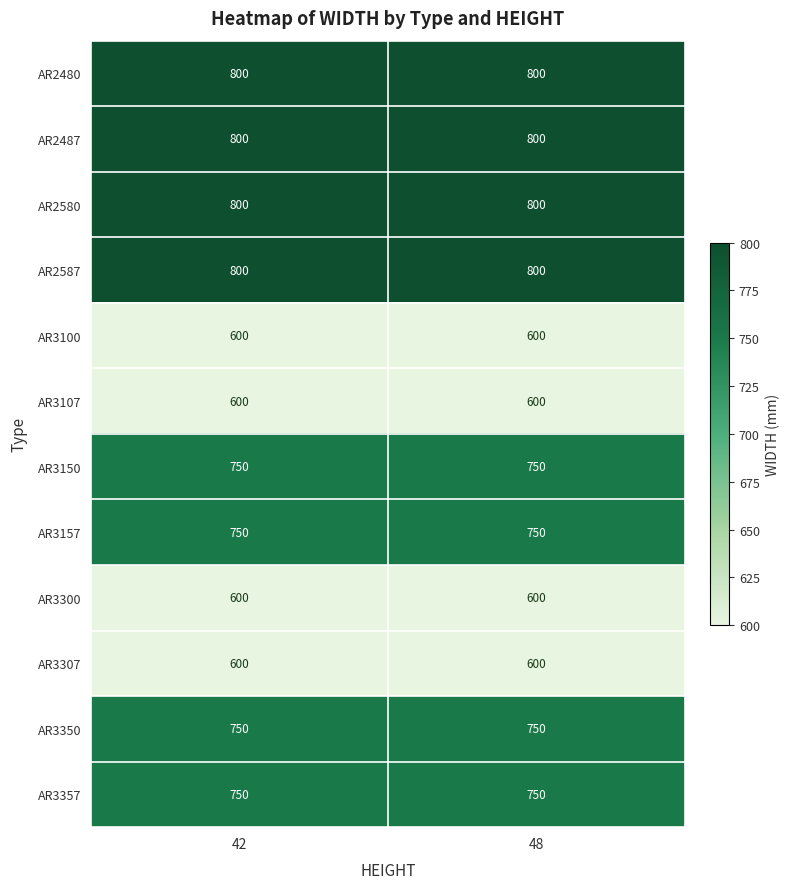

At how many categories does at least one series exceed 624?

2